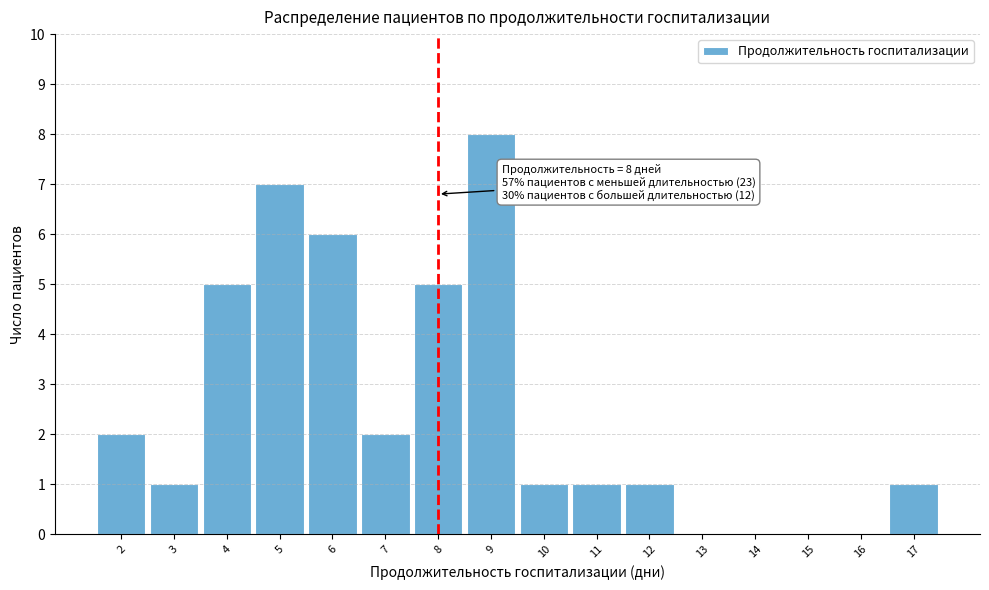

Over which range of the x-axis is the bar tallest?

8.5 to 9.5